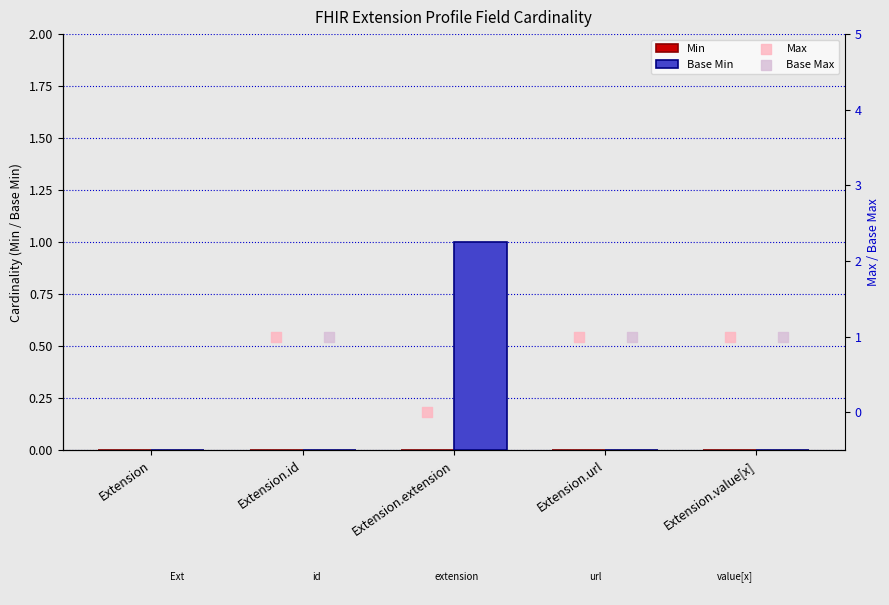

What are all the series names shown in the legend?

Min, Base Min, Max, Base Max